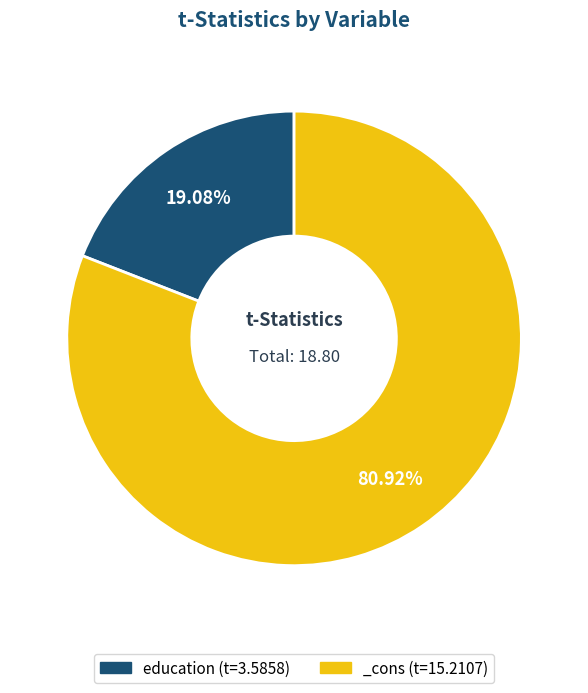

To the nearest percent, what is the difference between the education and _cons slice percentages?

62%